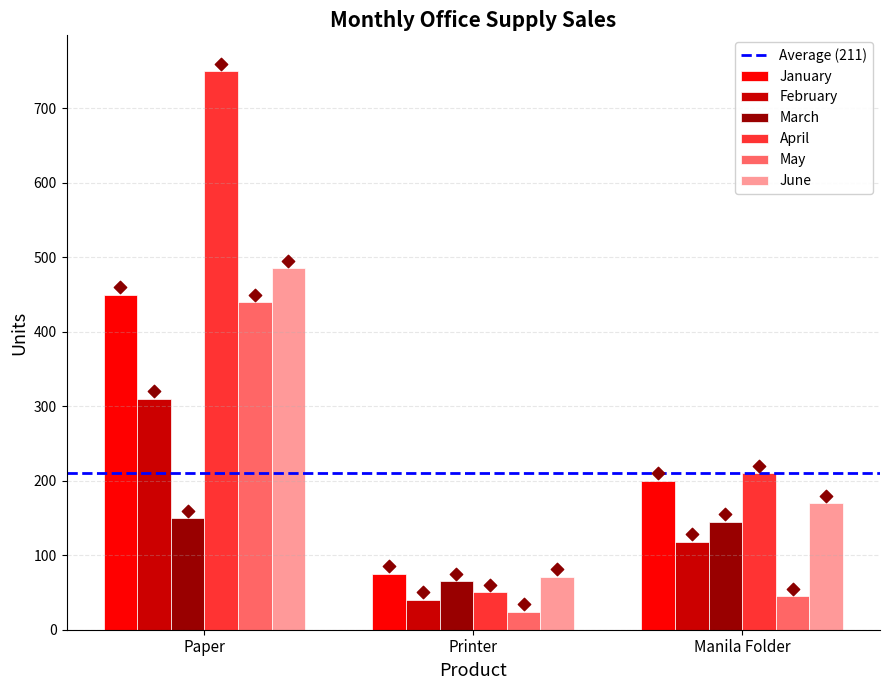

At which category is the sum across all series the highest?

Paper